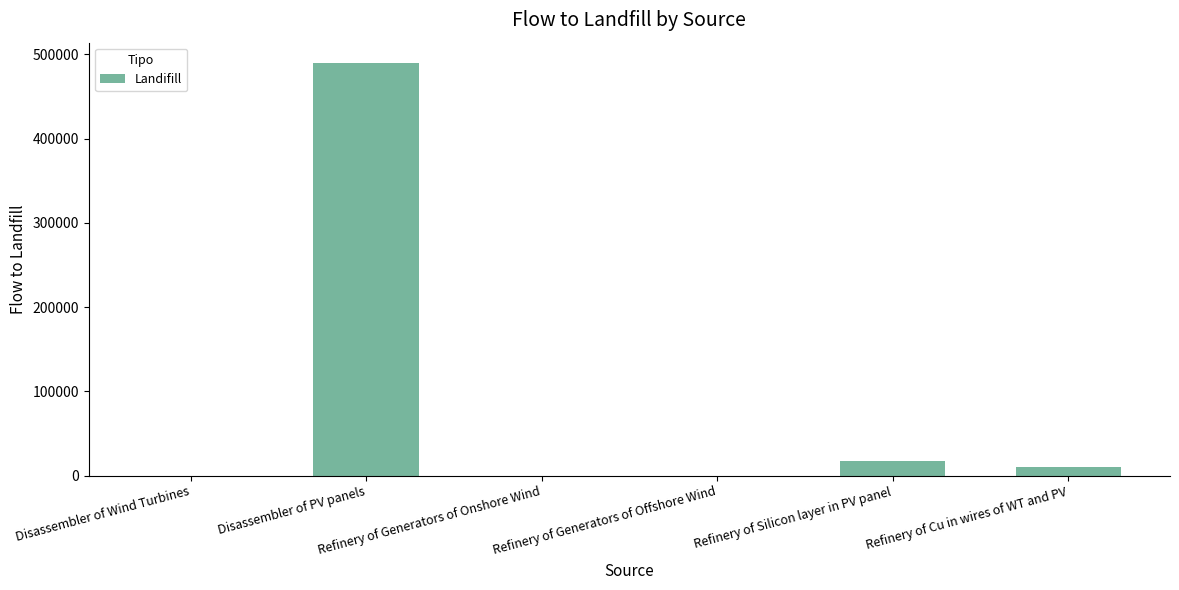

What is the greatest value displayed?

489516.4